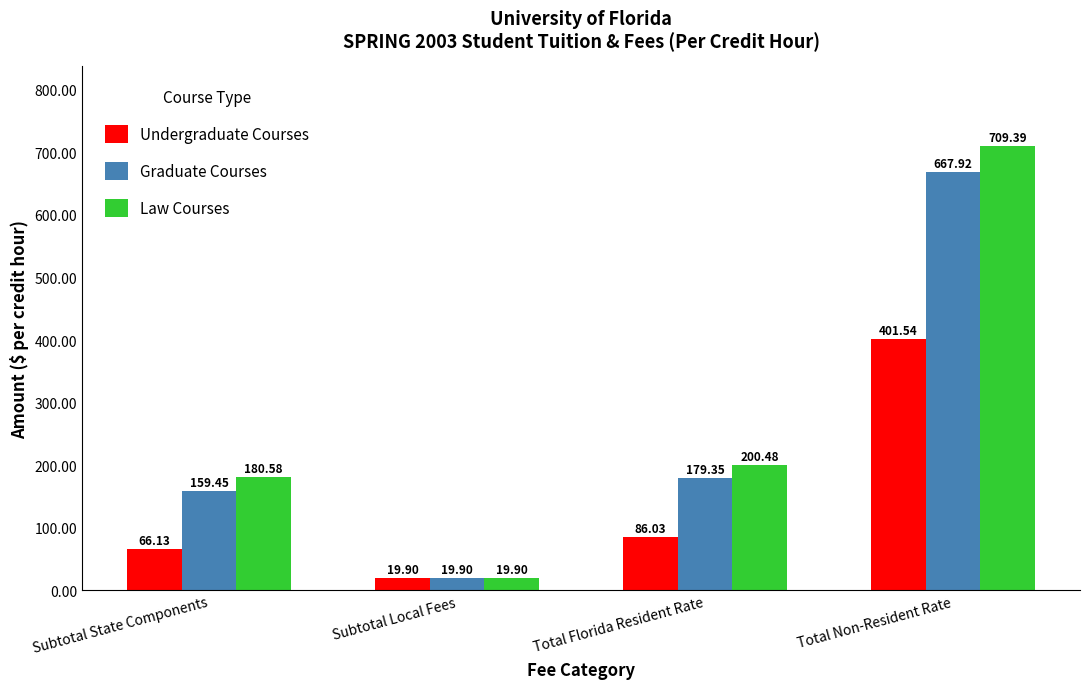

Which series has the largest range (max minus min)?

Law Courses